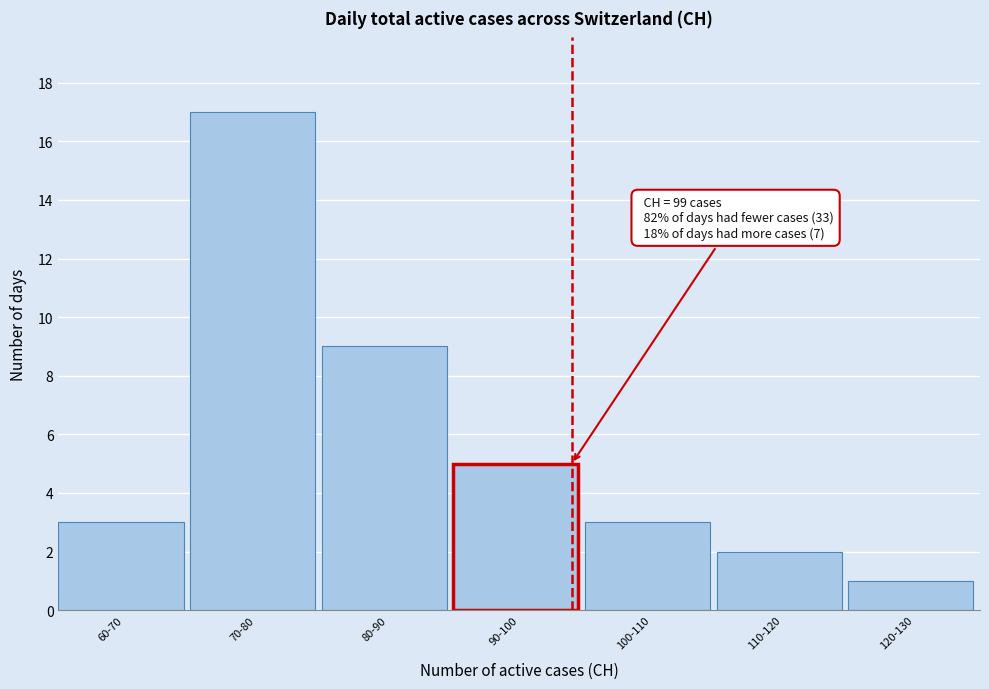

Reading left to right, extract all data points from this chart.

3	17	9	5	3	2	1